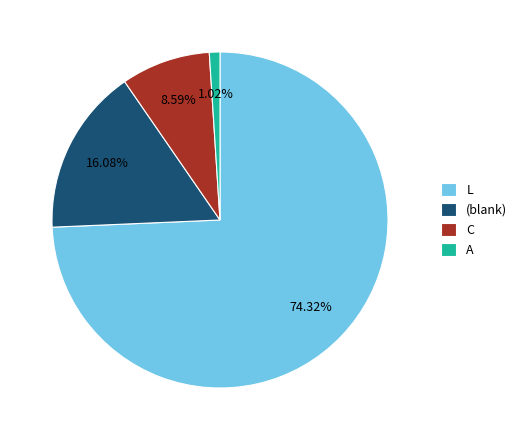

Which has a higher value, (blank) or L?

L